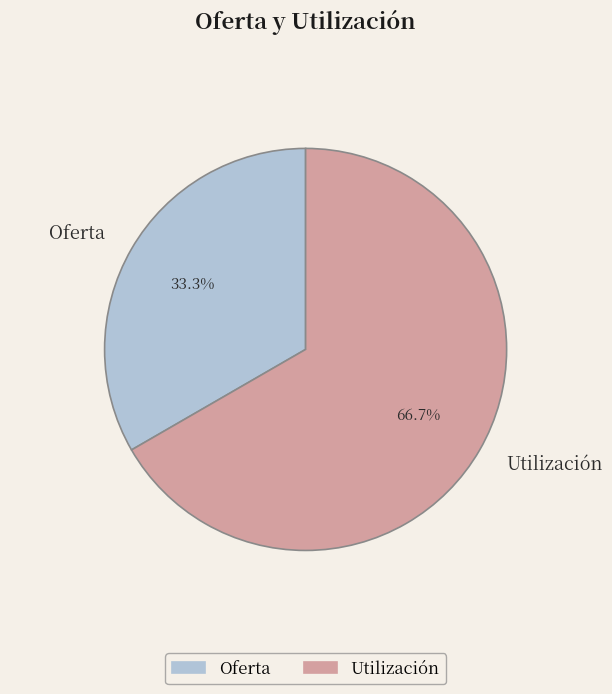

To the nearest percent, what percentage of the pie is Utilización?

67%